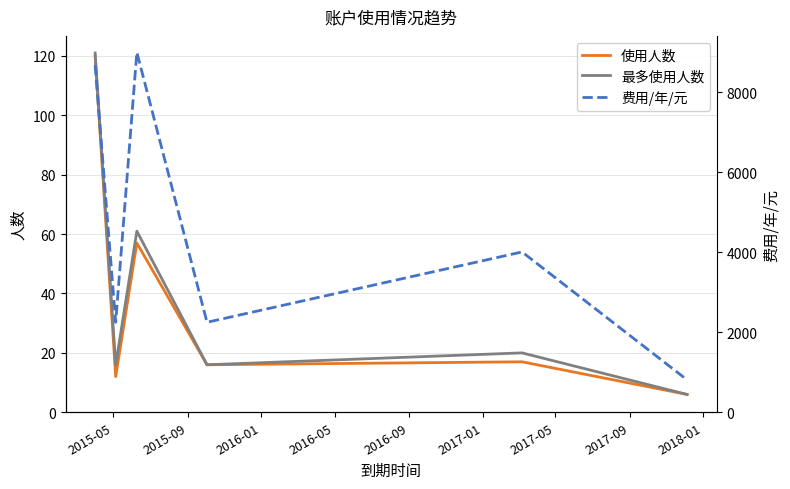

What is the highest value of the 使用人数 series?

120